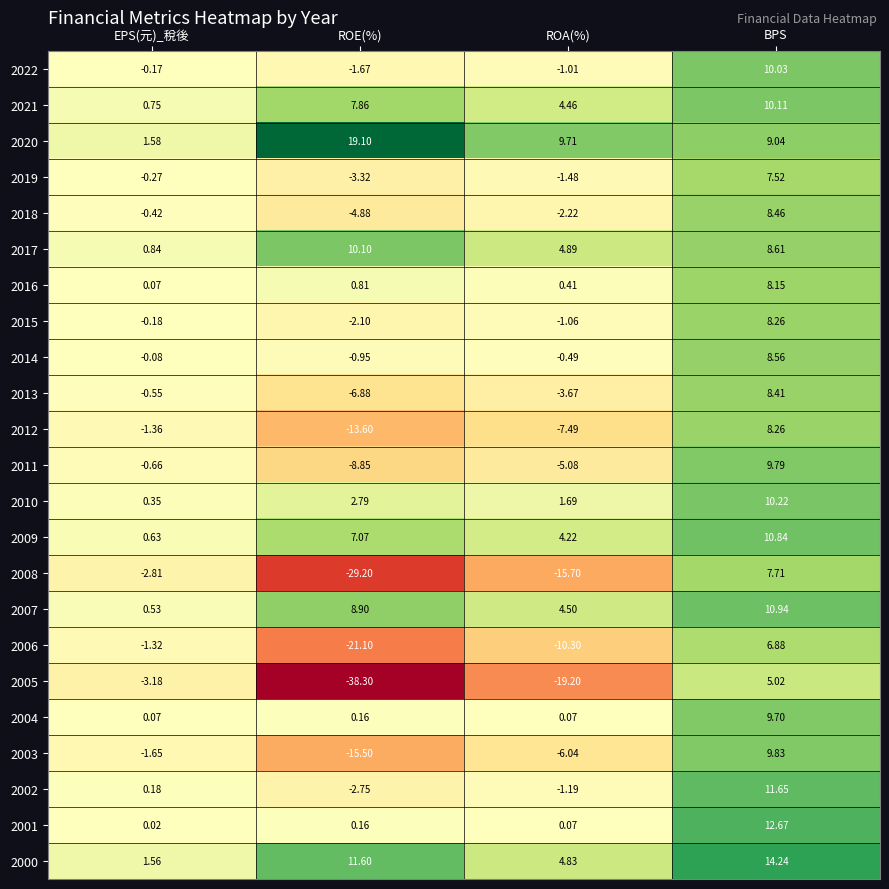

At which label does 2002 reach its minimum?

ROE(%)